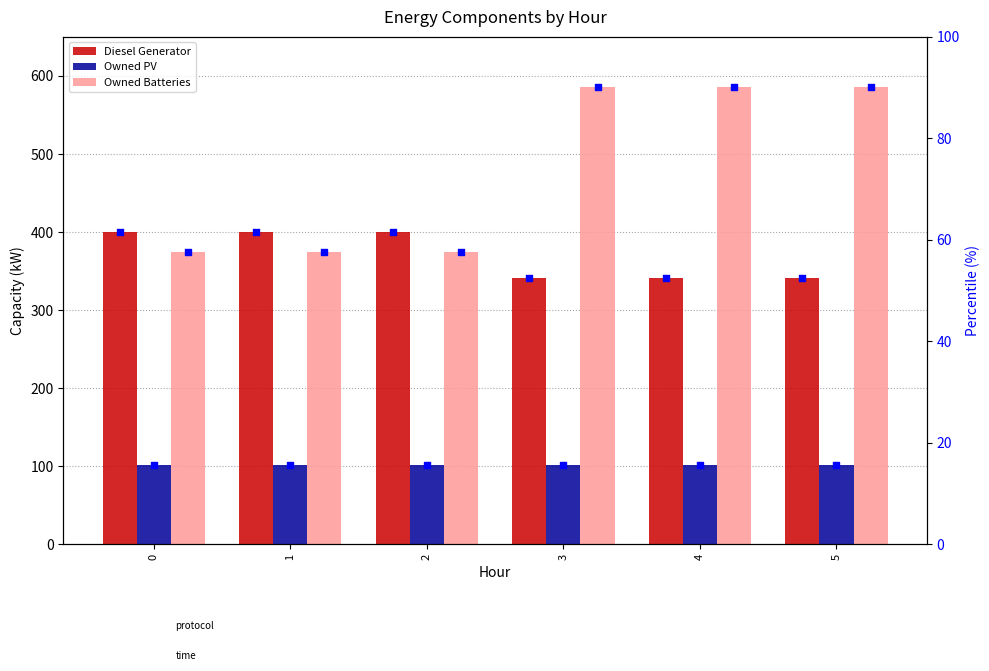

Which series has the widest spread of Y values?

Owned Batteries